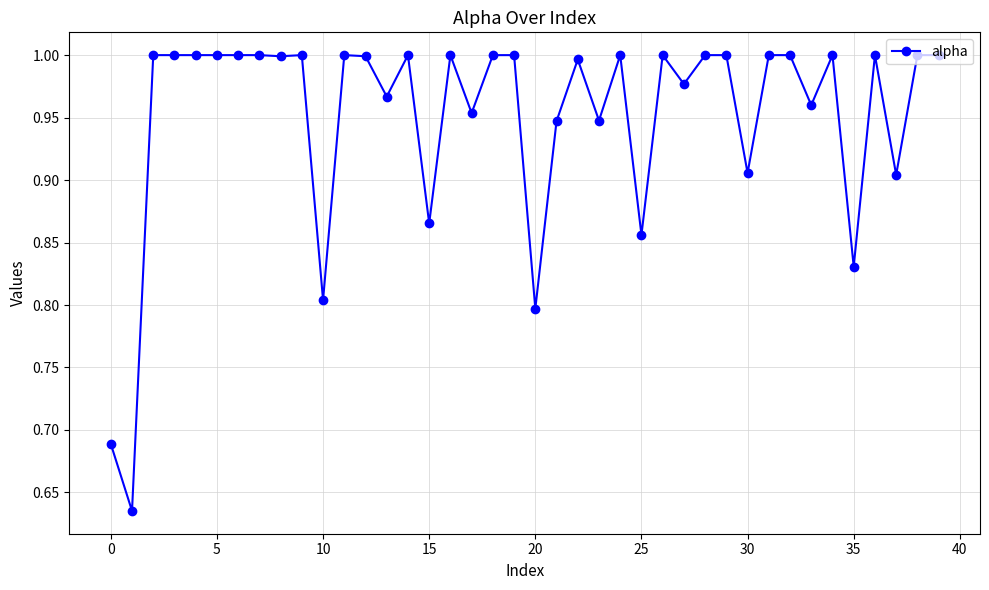

True or false: there are more than 2 points higher than both neighbors.

True